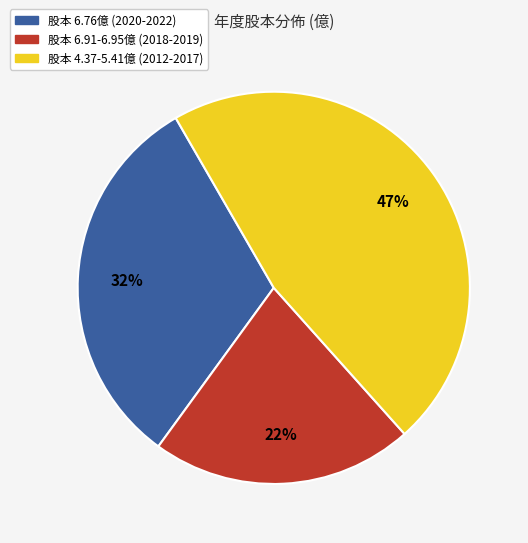

Is there a majority slice in this chart?

No